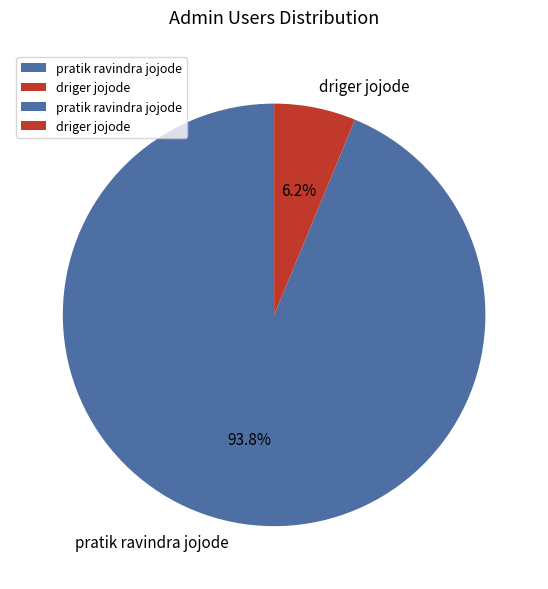

Combined, what portion of the pie is driger jojode and pratik ravindra jojode?

100.0%